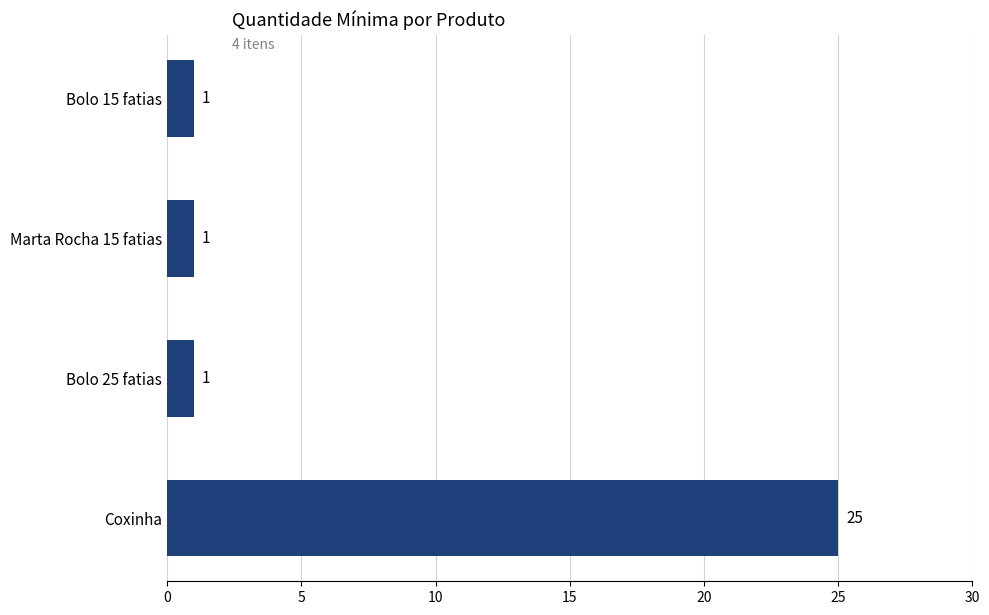

What is the sum of all values?

28